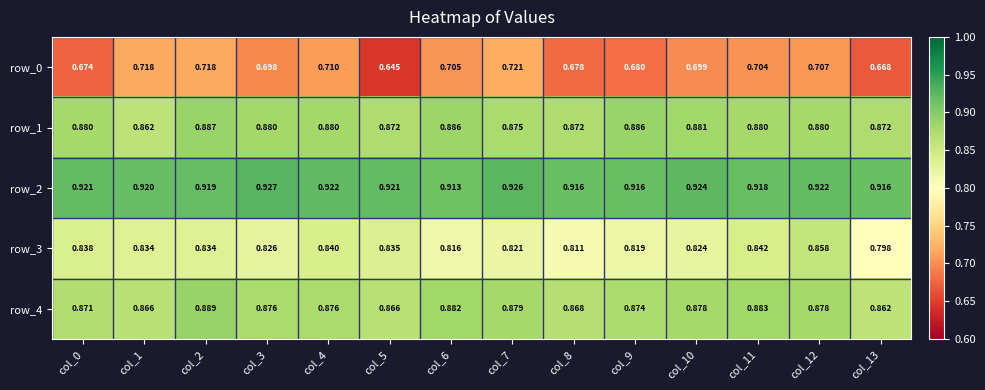

What is the spread (max minus min) of values at col_2?

0.2